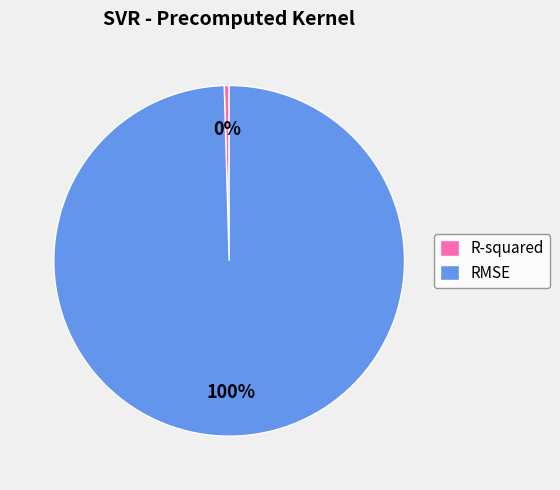

To the nearest percent, what is the combined percentage of R-squared and RMSE?

100%